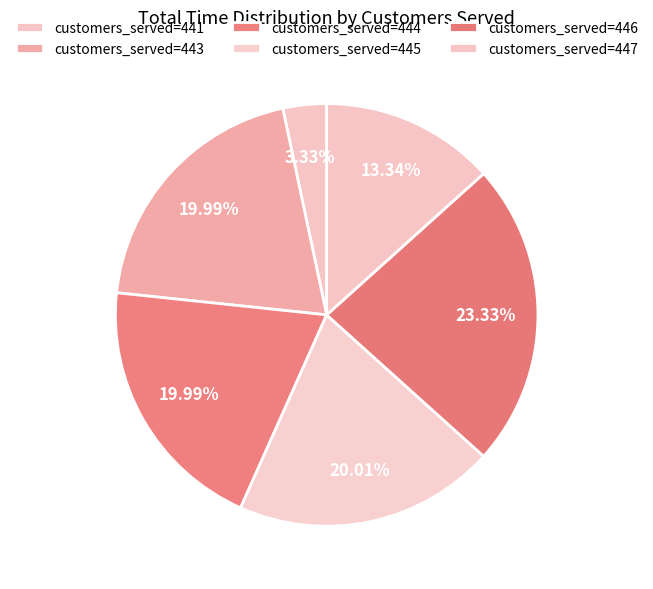

How many slices are in this pie chart?

6